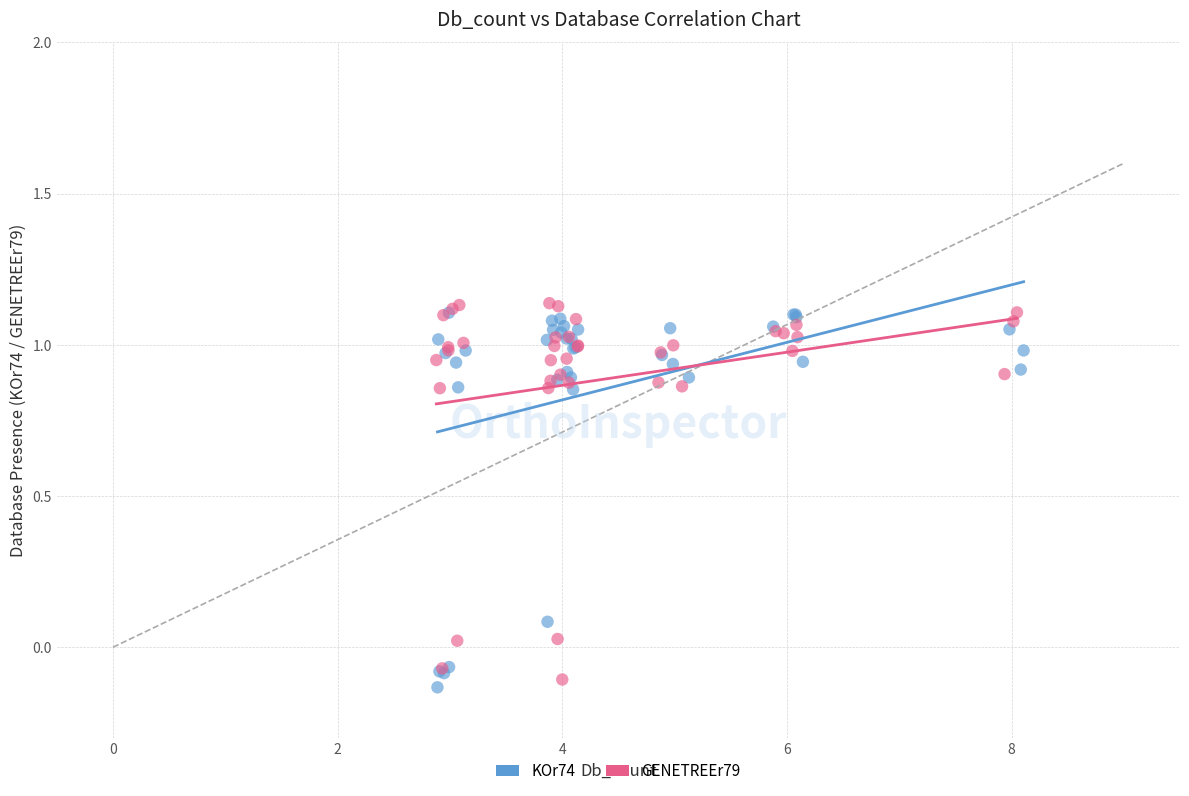

What are all the series names shown in the legend?

KOr74, GENETREEr79